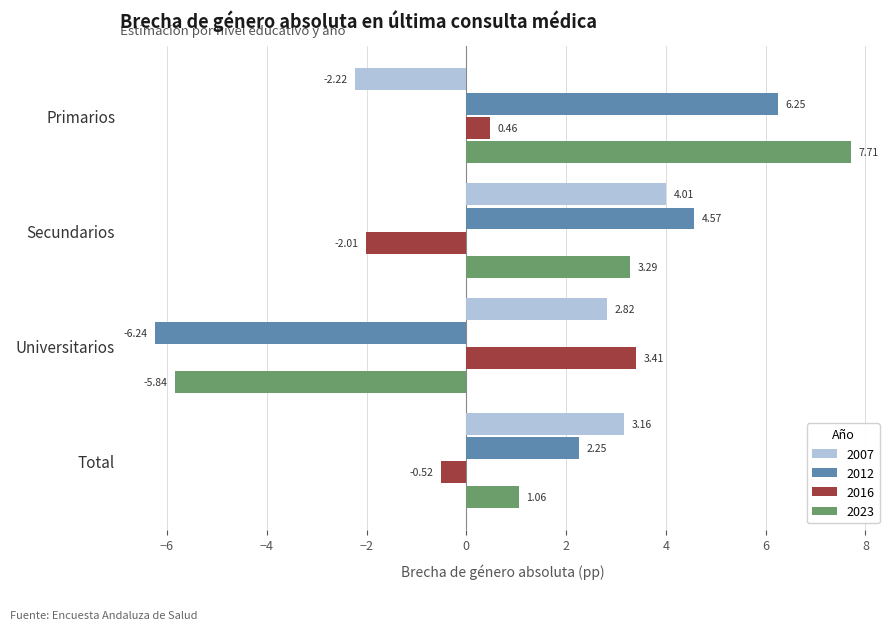

At which label is 2012 closest to 0?

Total